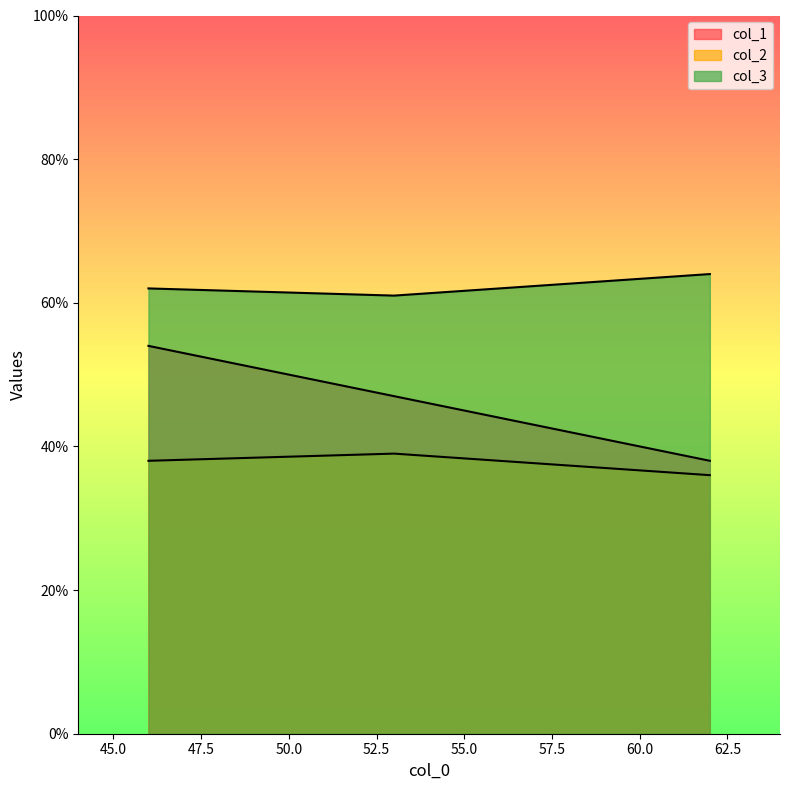

What is the total value across all series at 46?

154